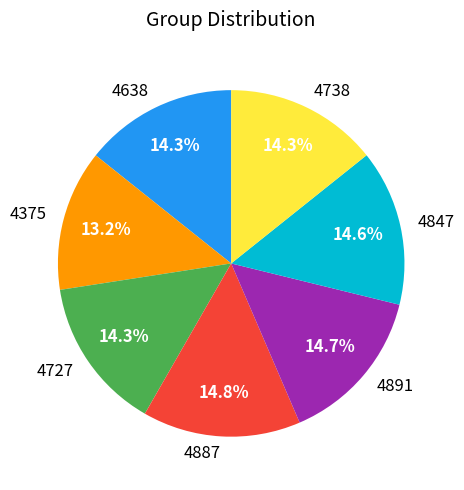

The 4375 slice represents 1% of the pie. True or false?

False